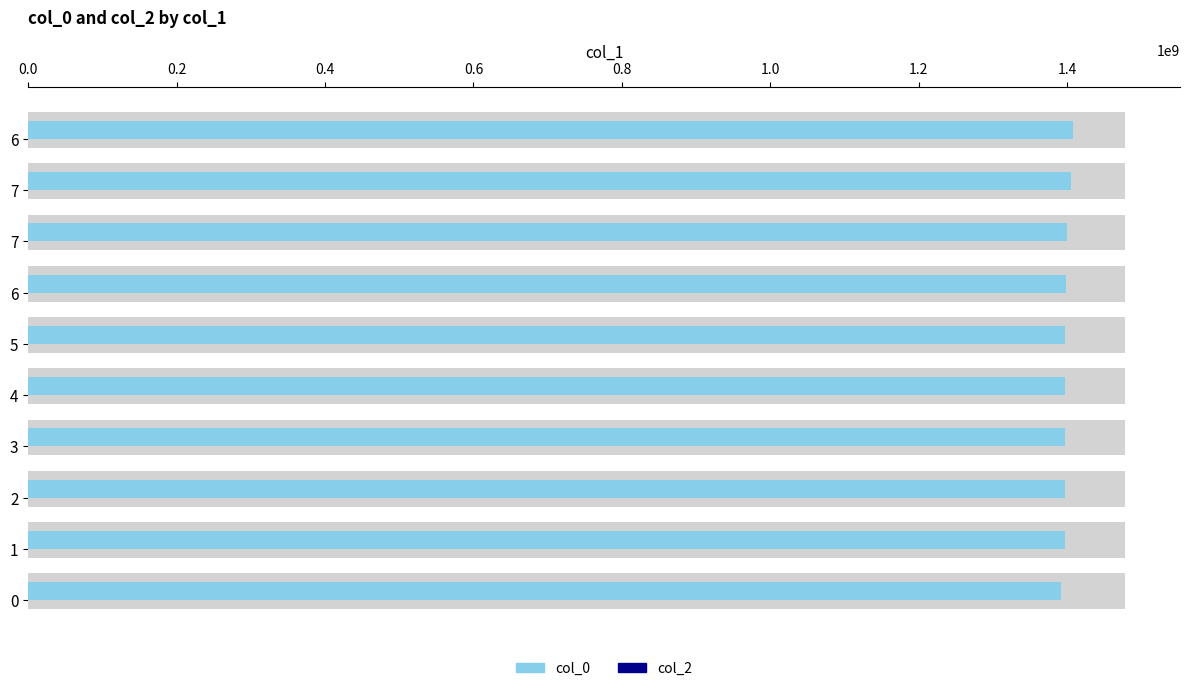

Between 0.6 and 0.4, which is larger?

0.6